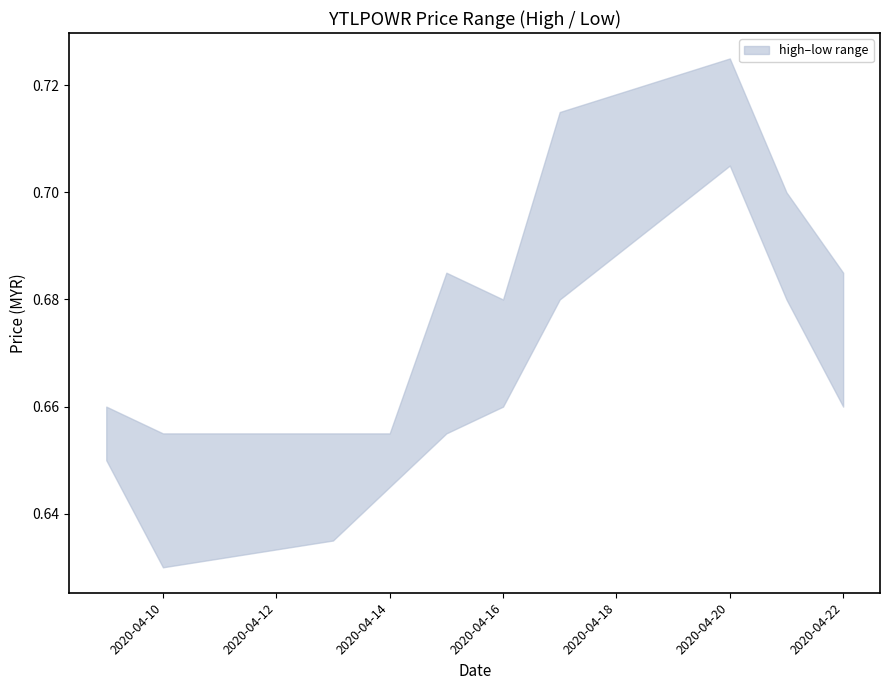

Count the number of categories in the chart.

10